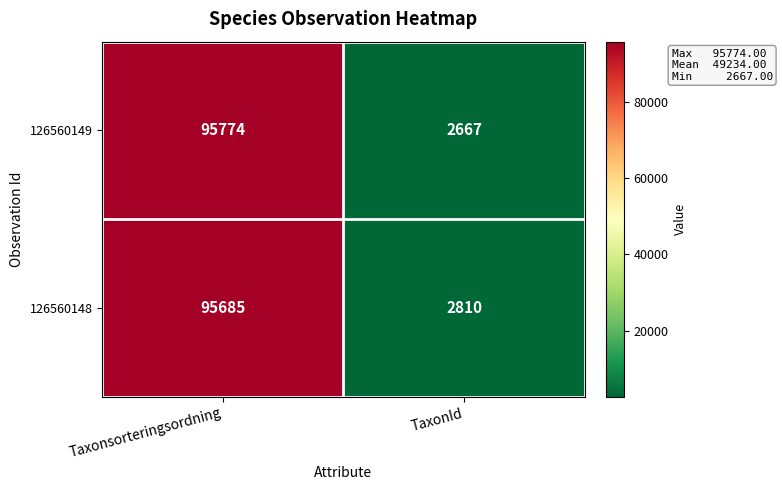

Reading left to right, what are all the values shown in this chart?

126560149: 95774	2667
126560148: 95685	2810